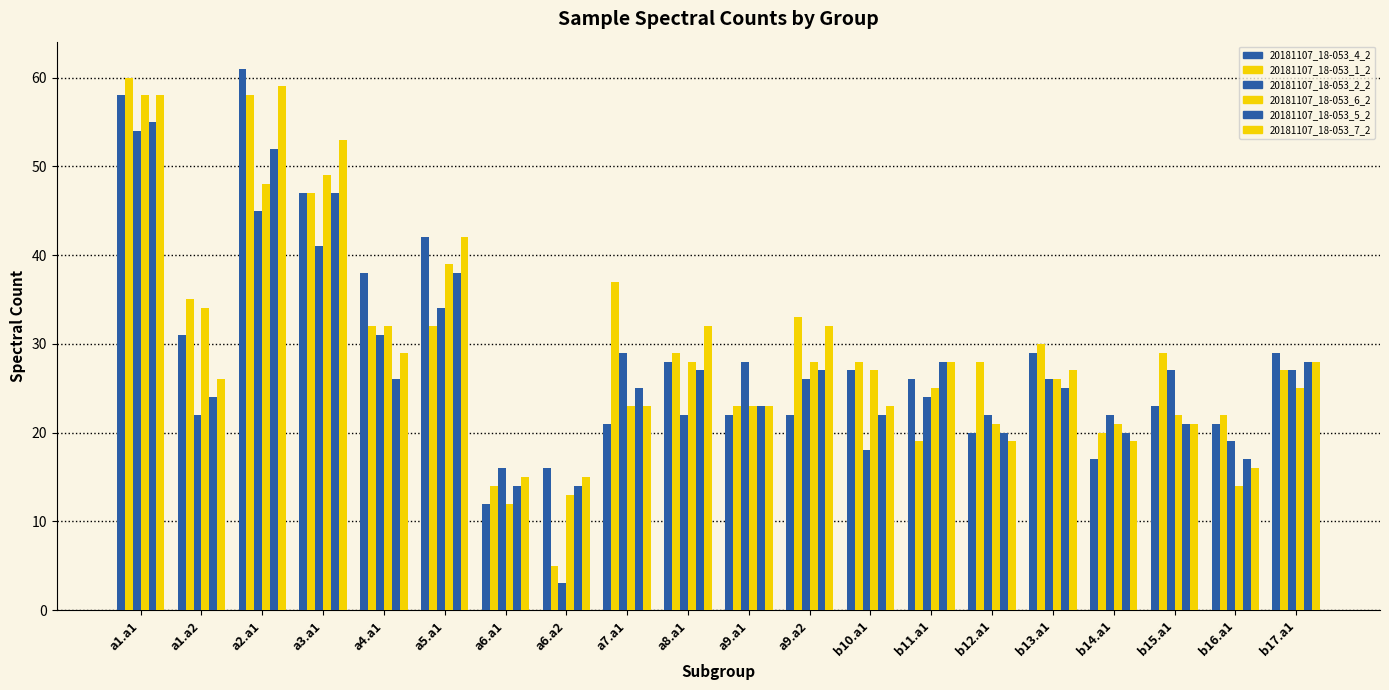

How many data points in 20181107_18-053_6_2 are less than 26?

10